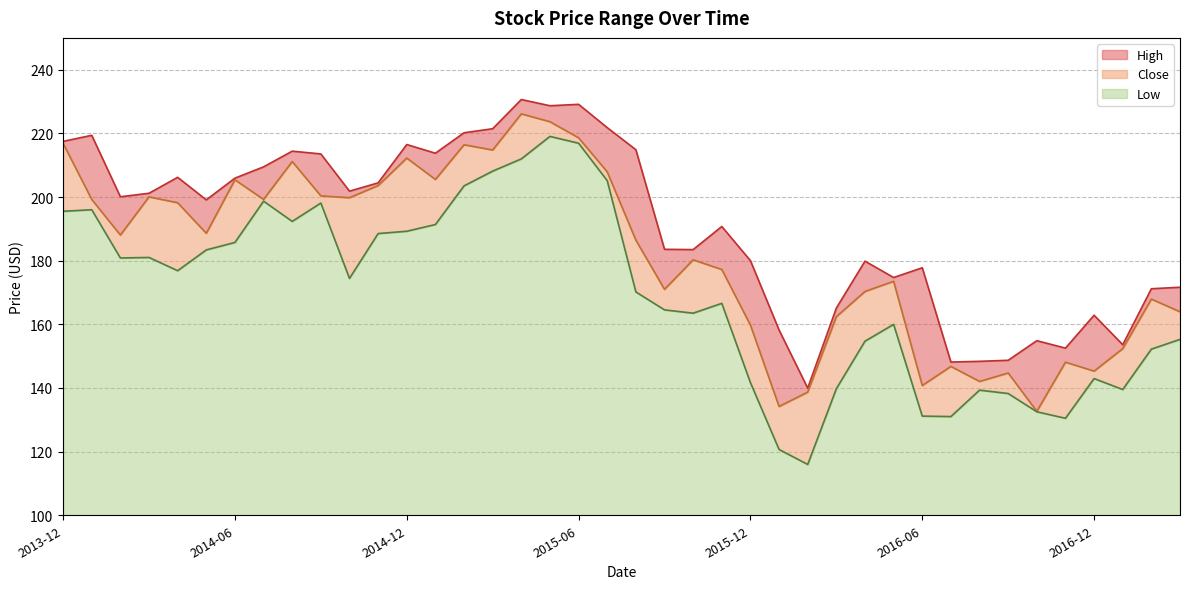

At which category is the sum across all series the highest?

2015-05